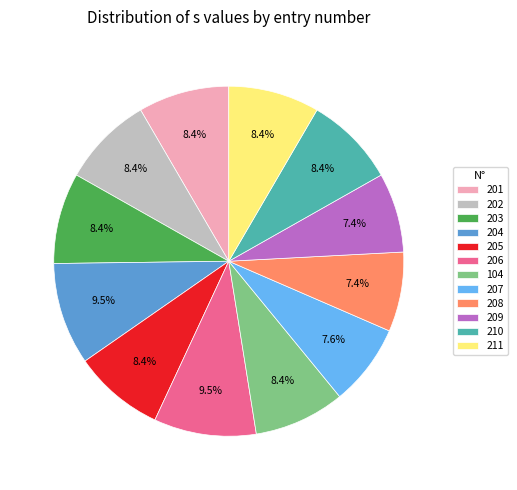

Is 209 the majority of the pie?

No